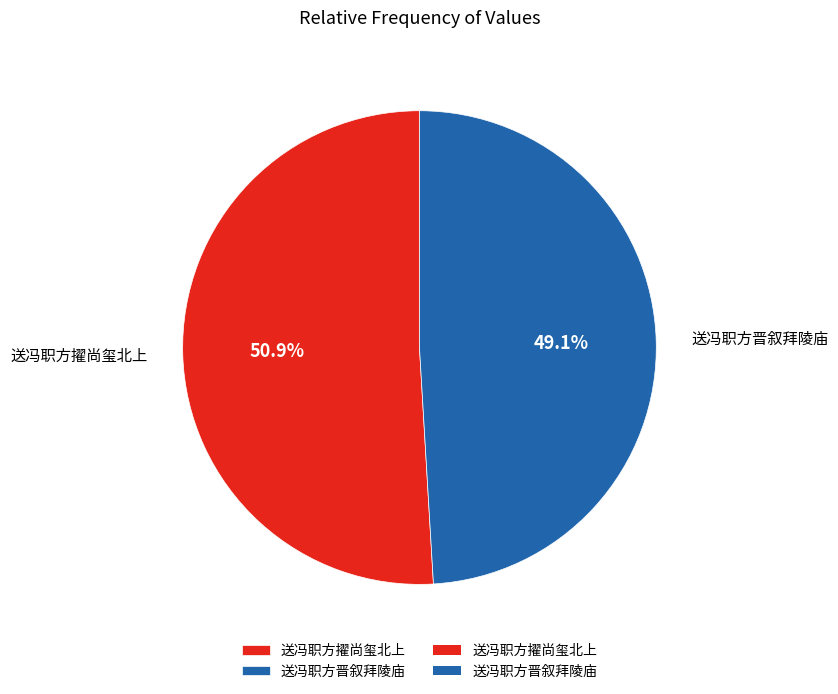

To the nearest percent, what is the difference between the 送冯职方晋叙拜陵庙 and 送冯职方擢尚玺北上 slice percentages?

2%